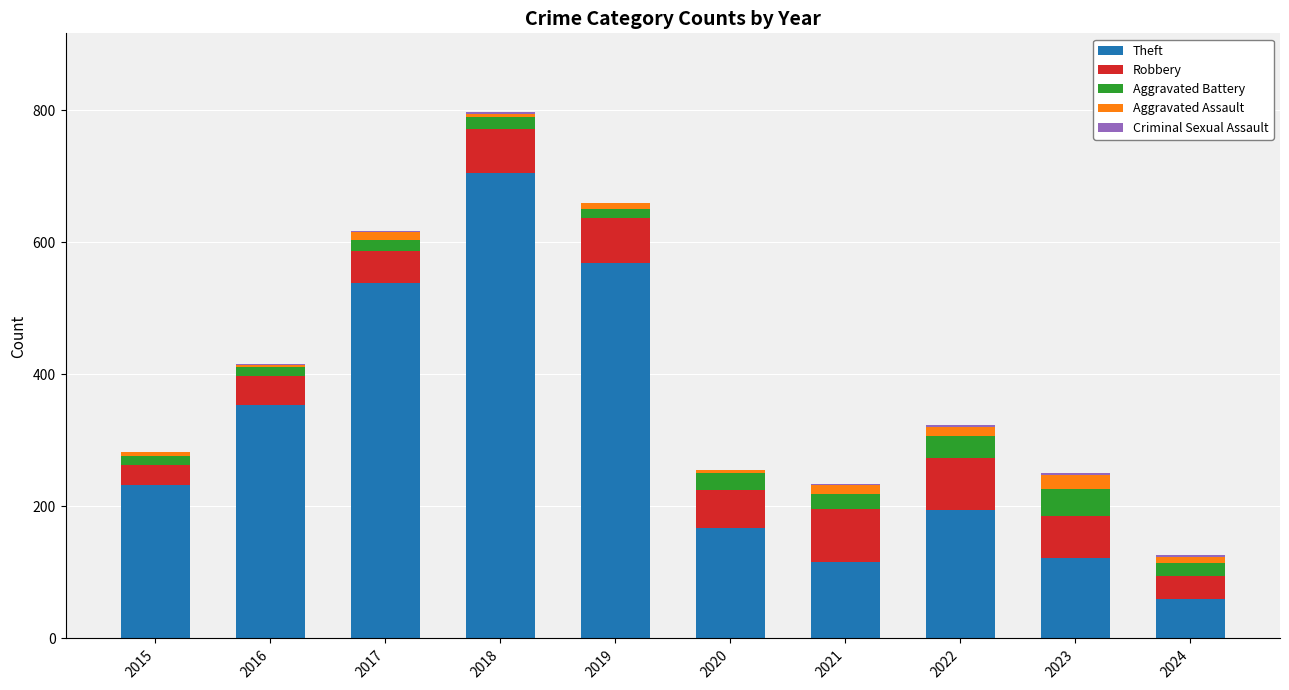

What is the total value across all series at 2024?

126